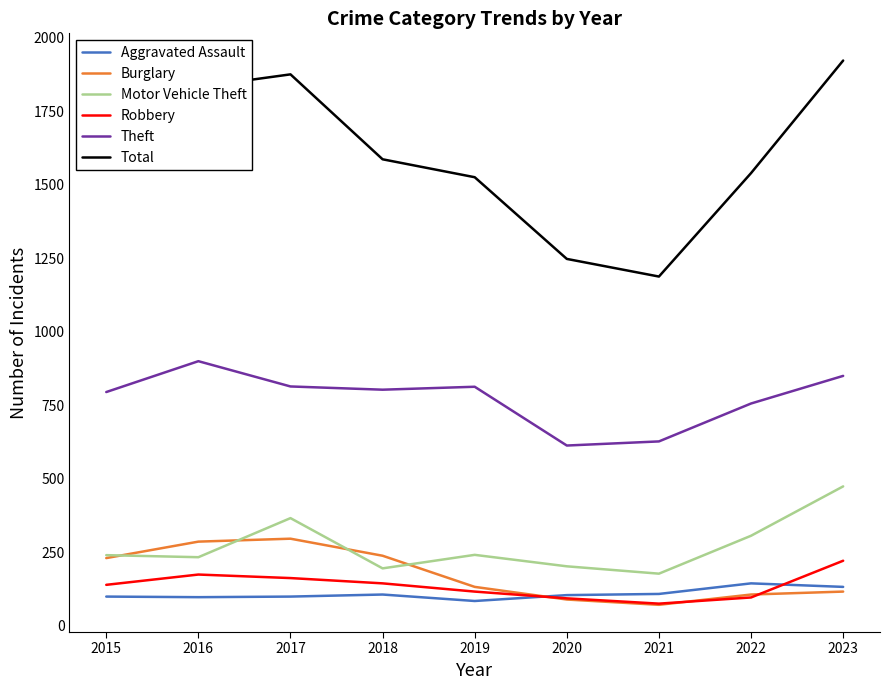

In Robbery, how many points are lower than both neighbors (excluding endpoints)?

1